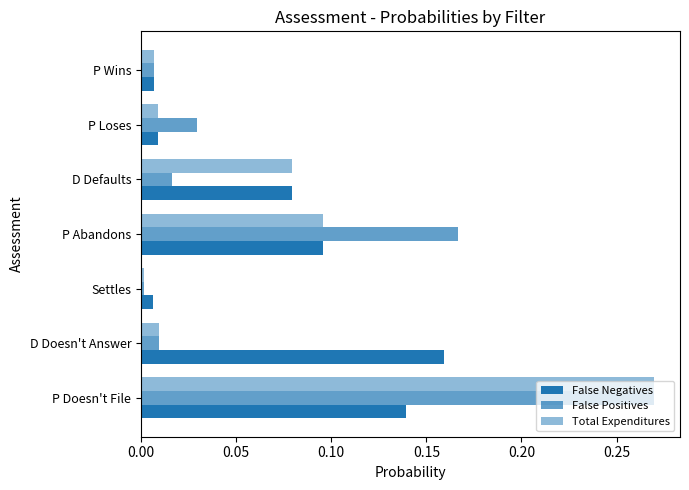

Reading left to right, extract all data points from this chart.

False Negatives: 0.1	0.2	0.0	0.1	0.1	0.0	0.0
False Positives: 0.3	0.0	0.0	0.2	0.0	0.0	0.0
Total Expenditures: 0.3	0.0	0.0	0.1	0.1	0.0	0.0